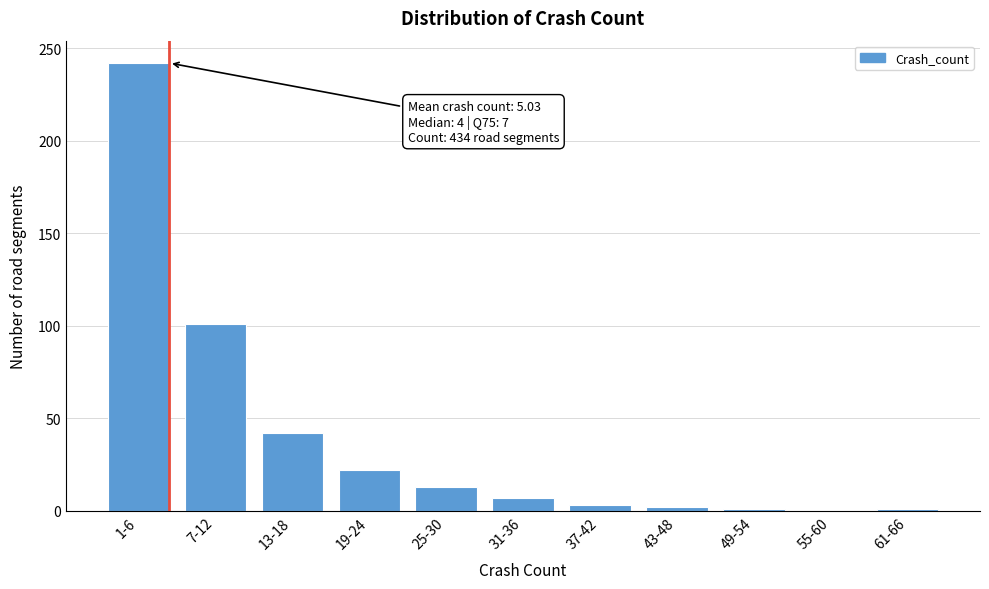

Between 1-6 and 19-24, which is larger?

1-6